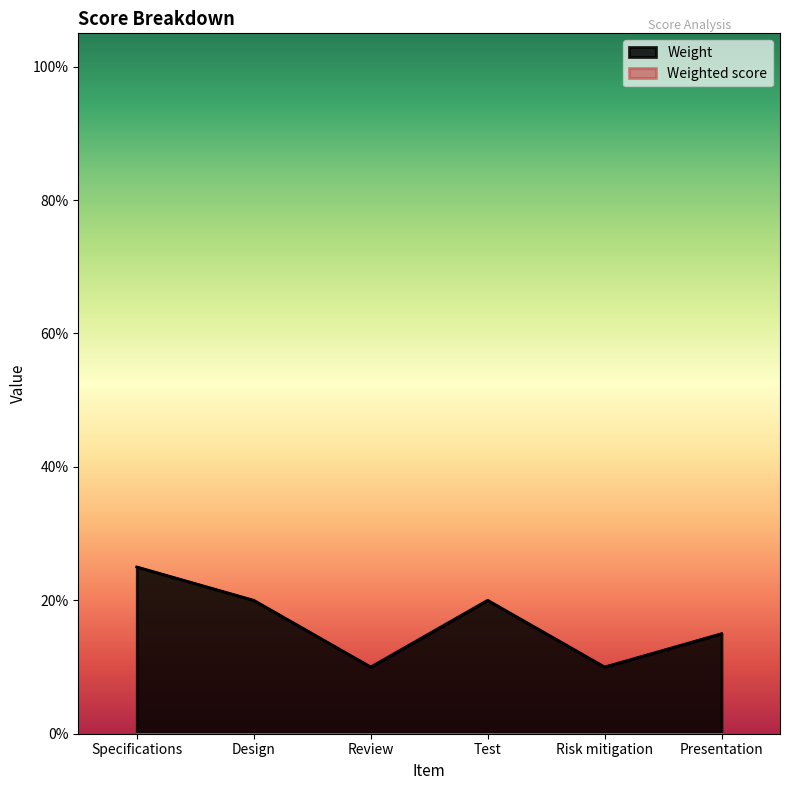

True or false: the data has more than 2 interior local peaks.

False